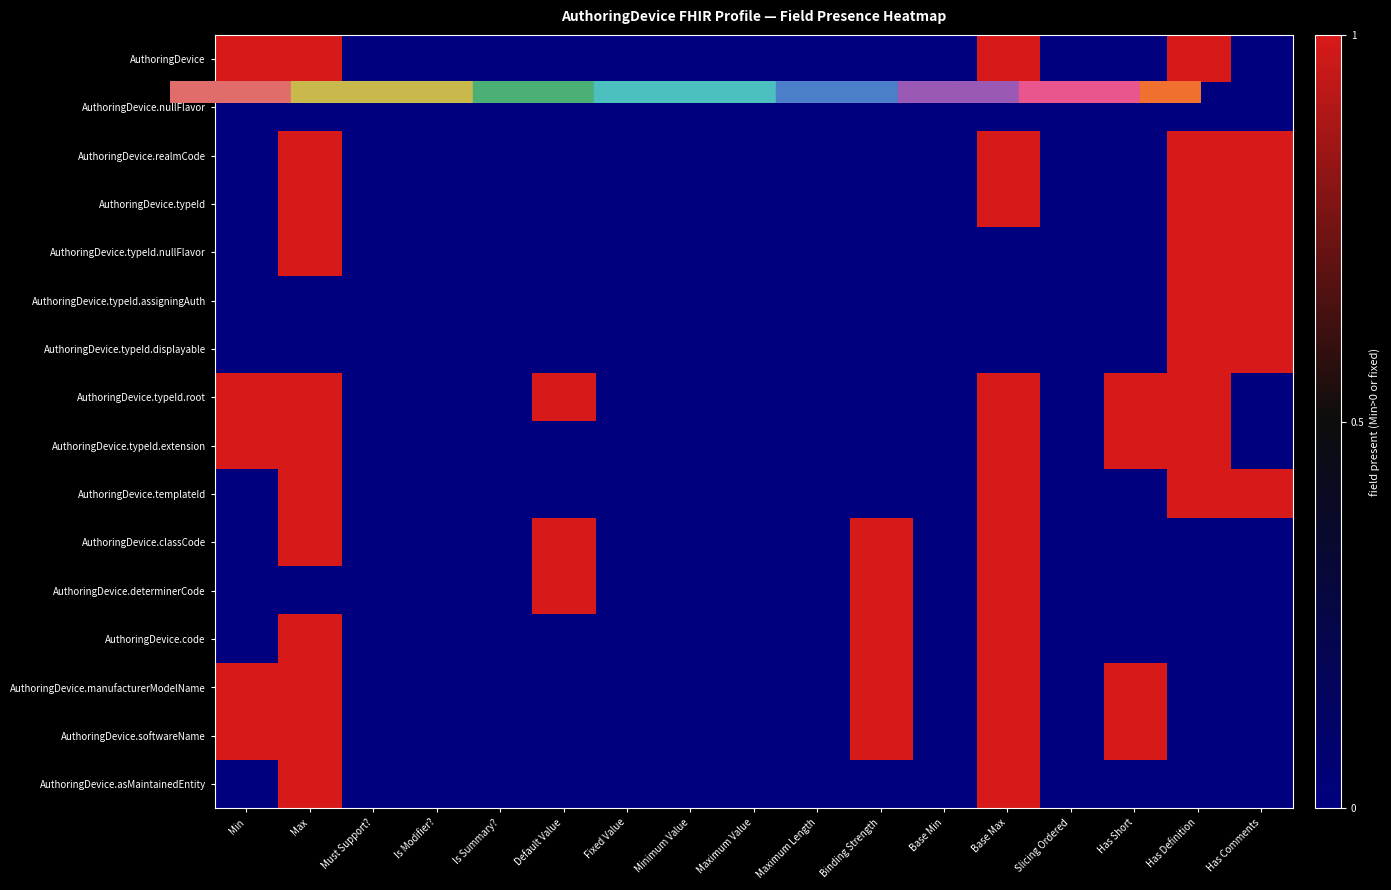

How many data points does each series have?

17